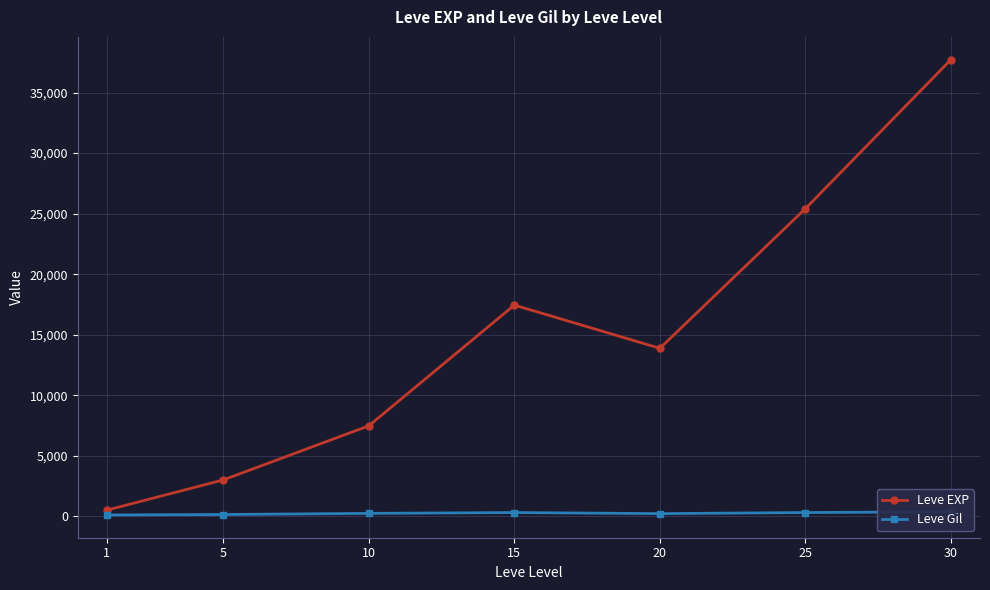

At 10, list the series in order from largest to smallest.

Leve EXP, Leve Gil